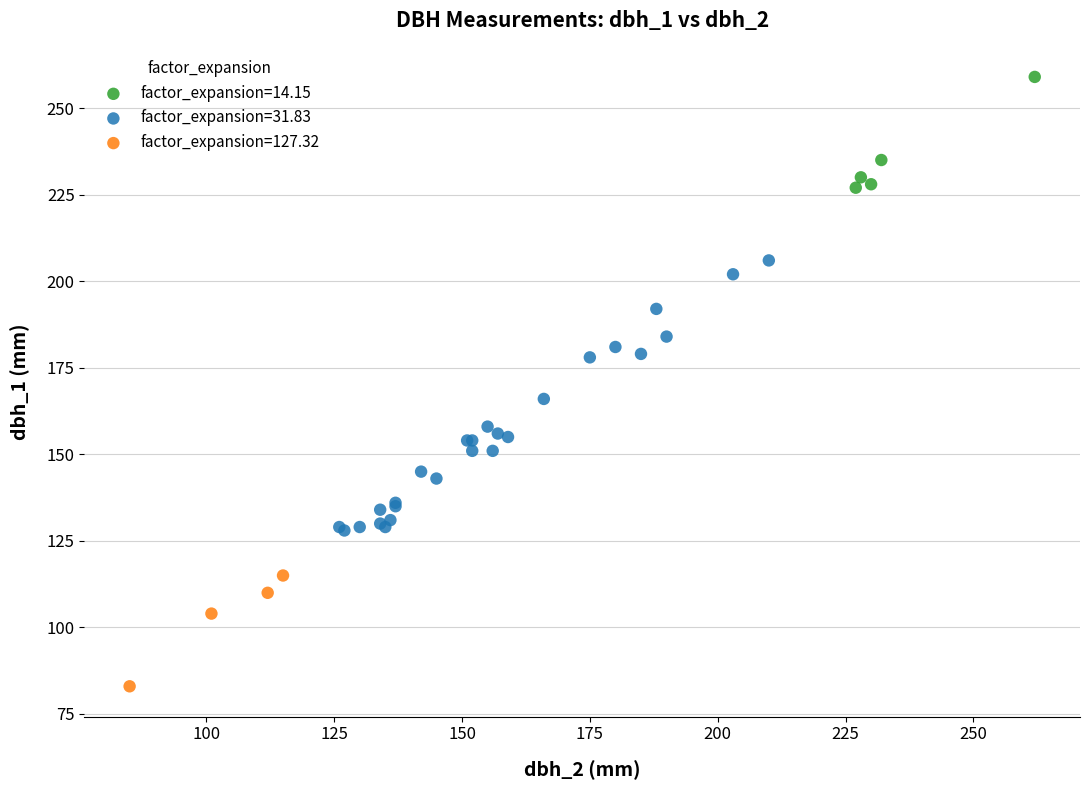

Which series has the widest spread of Y values?

factor_expansion=31.83